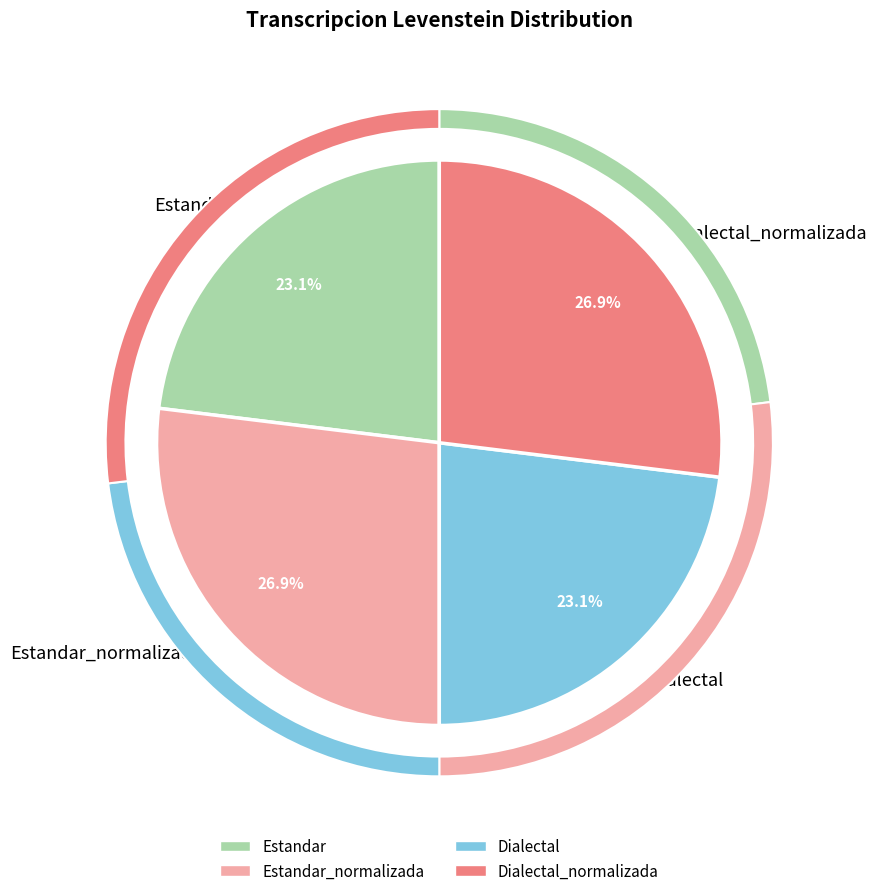

How many slices are in this pie chart?

4